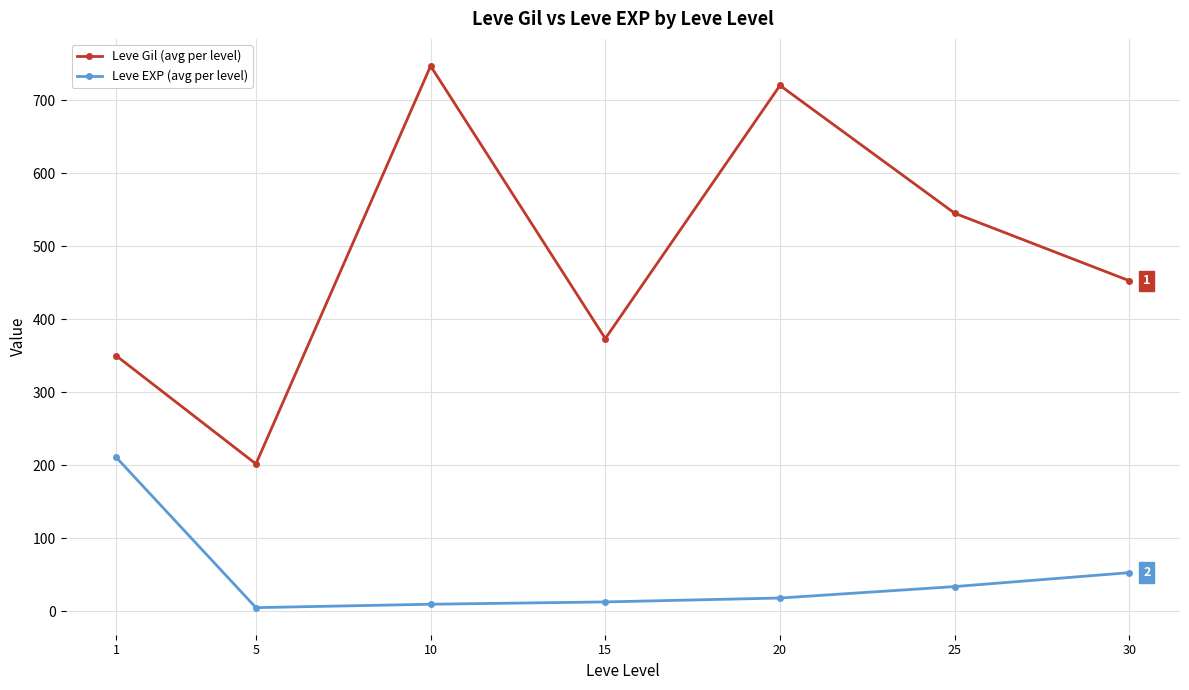

Is it true that Leve Gil (avg per level) equals 373.3 at 15?

True